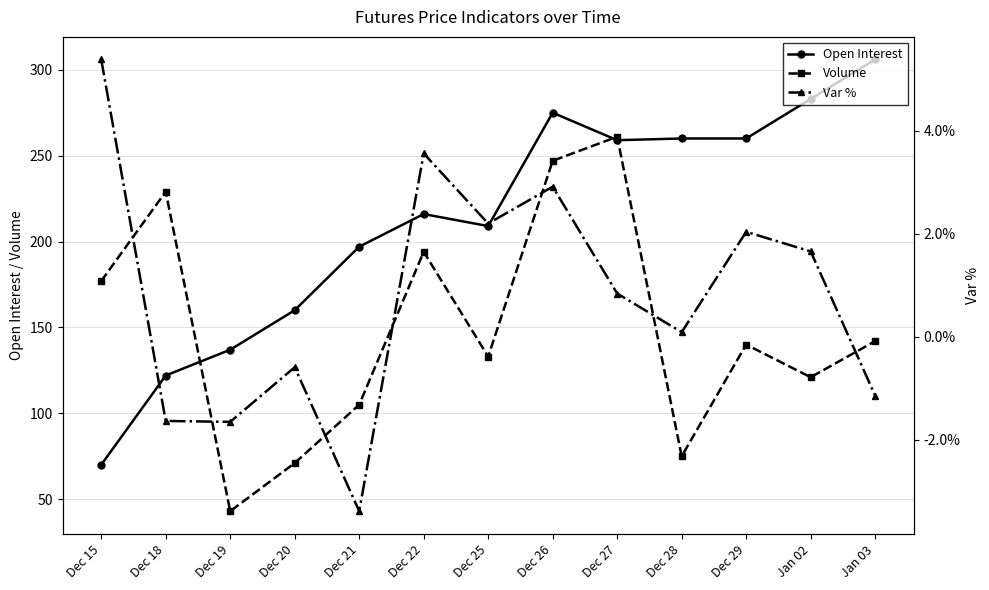

What is the smallest value displayed?

-3.4